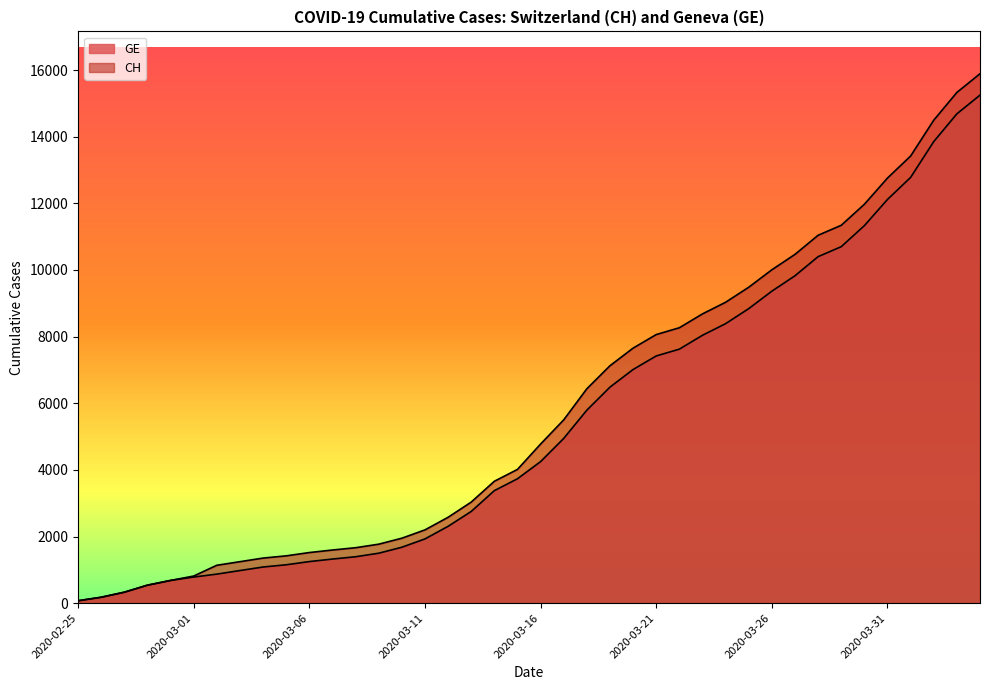

What is the value of the CH point at the 32nd from the left?

10467